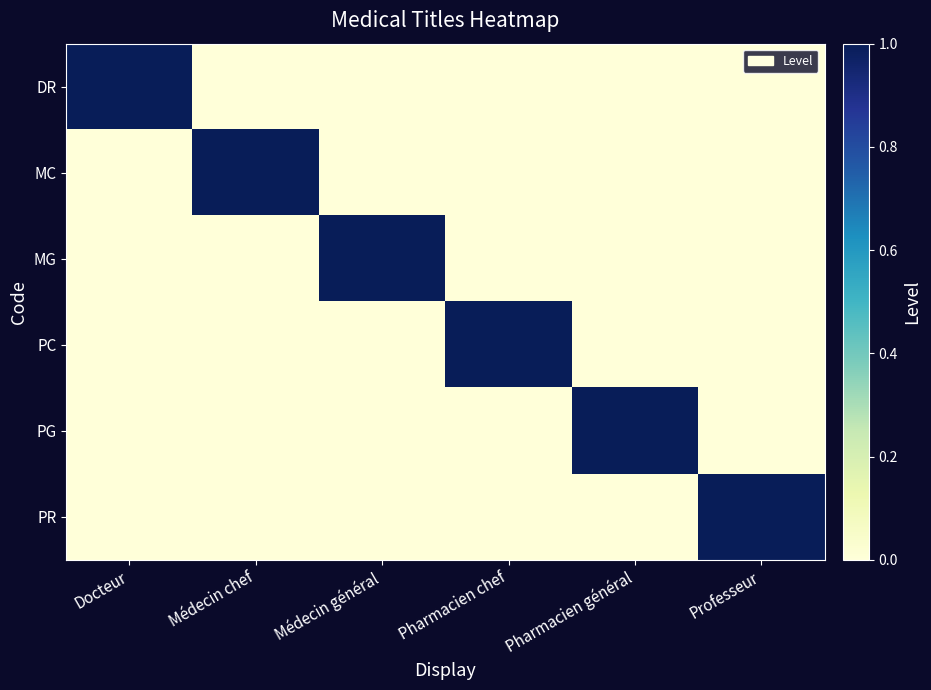

Reading left to right, extract all data points from this chart.

DR: Docteur=1	Médecin chef=0	Médecin général=0	Pharmacien chef=0	Pharmacien général=0	Professeur=0
MC: Docteur=0	Médecin chef=1	Médecin général=0	Pharmacien chef=0	Pharmacien général=0	Professeur=0
MG: Docteur=0	Médecin chef=0	Médecin général=1	Pharmacien chef=0	Pharmacien général=0	Professeur=0
PC: Docteur=0	Médecin chef=0	Médecin général=0	Pharmacien chef=1	Pharmacien général=0	Professeur=0
PG: Docteur=0	Médecin chef=0	Médecin général=0	Pharmacien chef=0	Pharmacien général=1	Professeur=0
PR: Docteur=0	Médecin chef=0	Médecin général=0	Pharmacien chef=0	Pharmacien général=0	Professeur=1